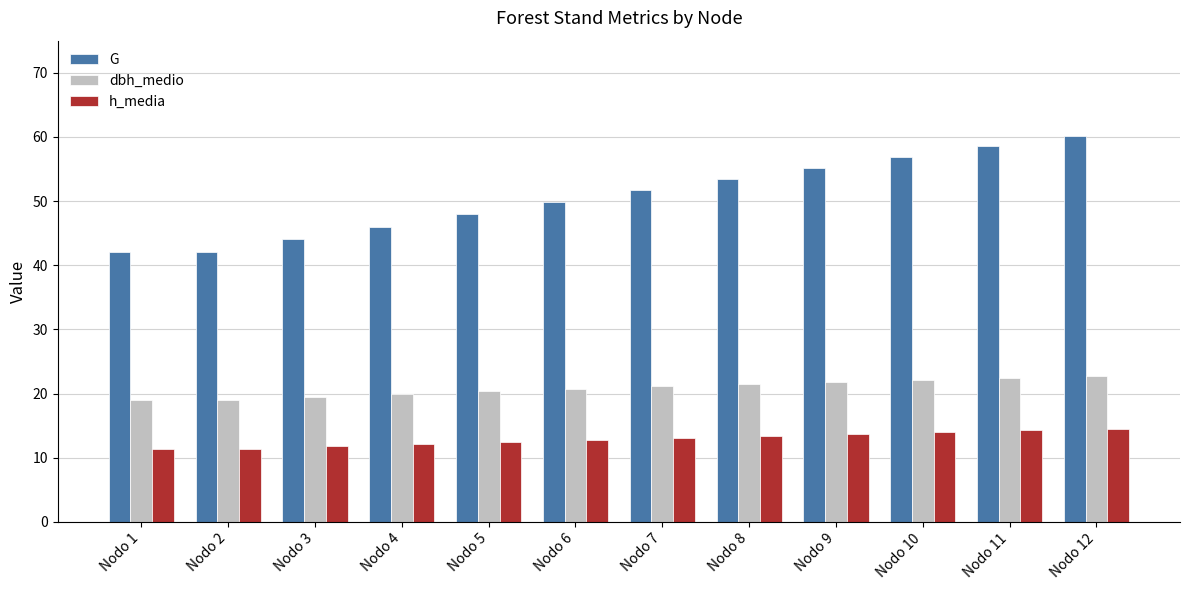

What is the difference between the maximum and second lowest values in the h_media series?

3.1